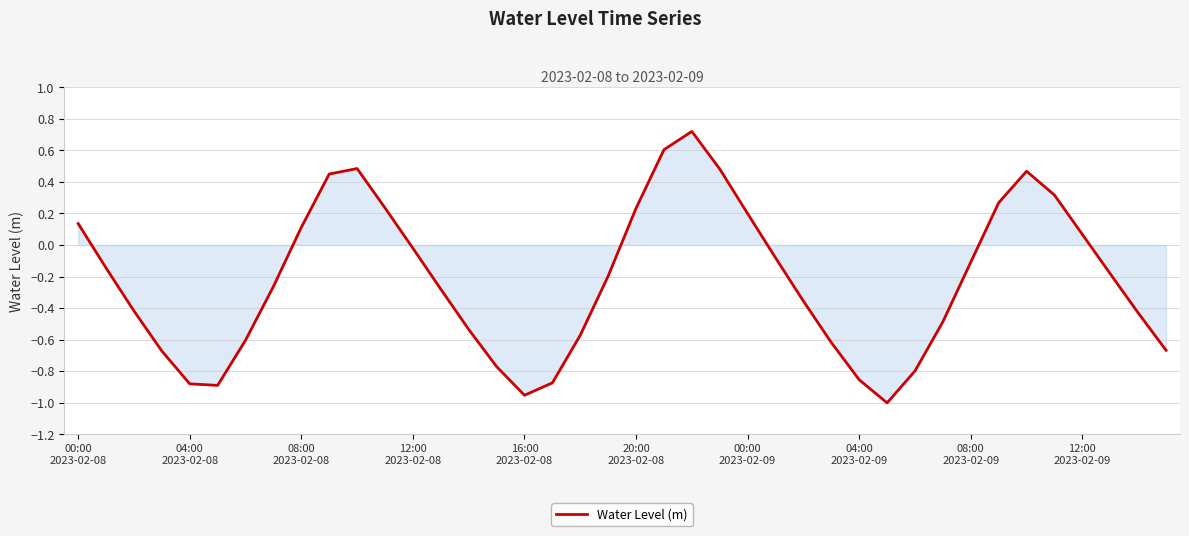

What is the difference between the maximum and minimum values?

1.7